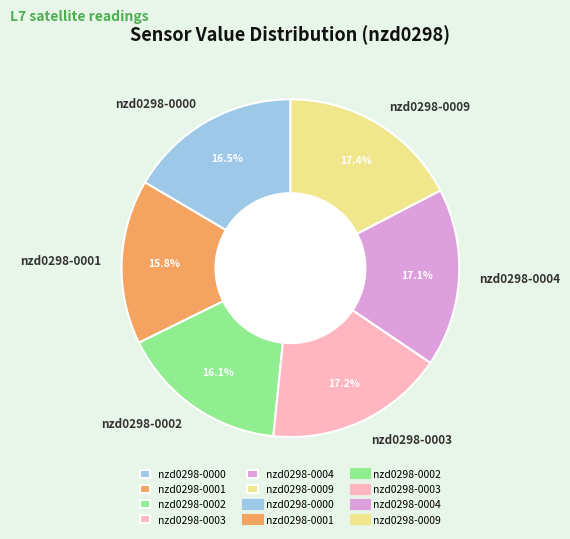

Is nzd0298-0001 the majority of the pie?

No